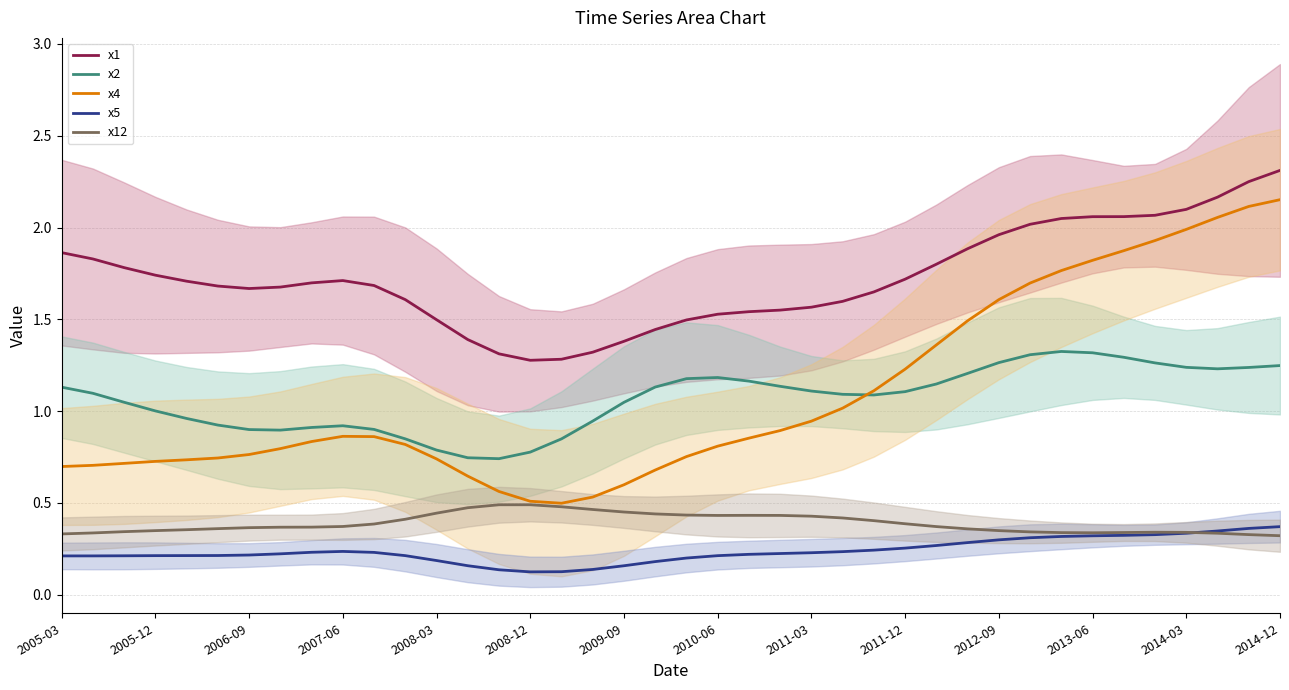

What is the lowest value of the x4 series?

0.5